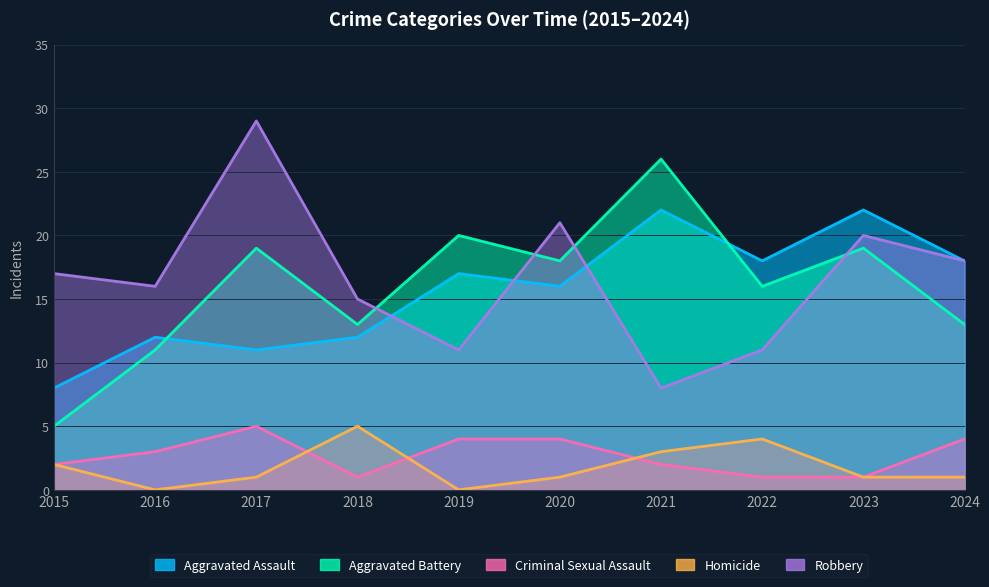

Between 2024 and 2016, which is larger?

2024